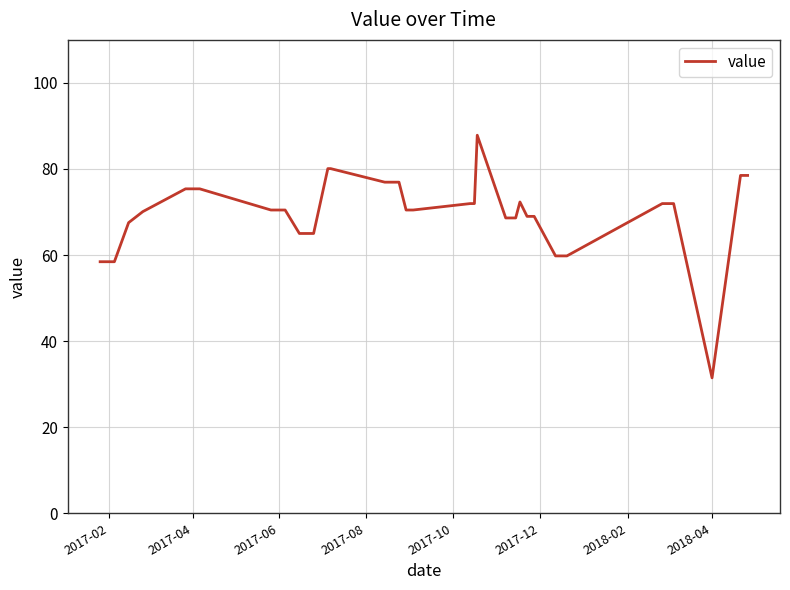

What is the maximum value shown in the chart?

87.8